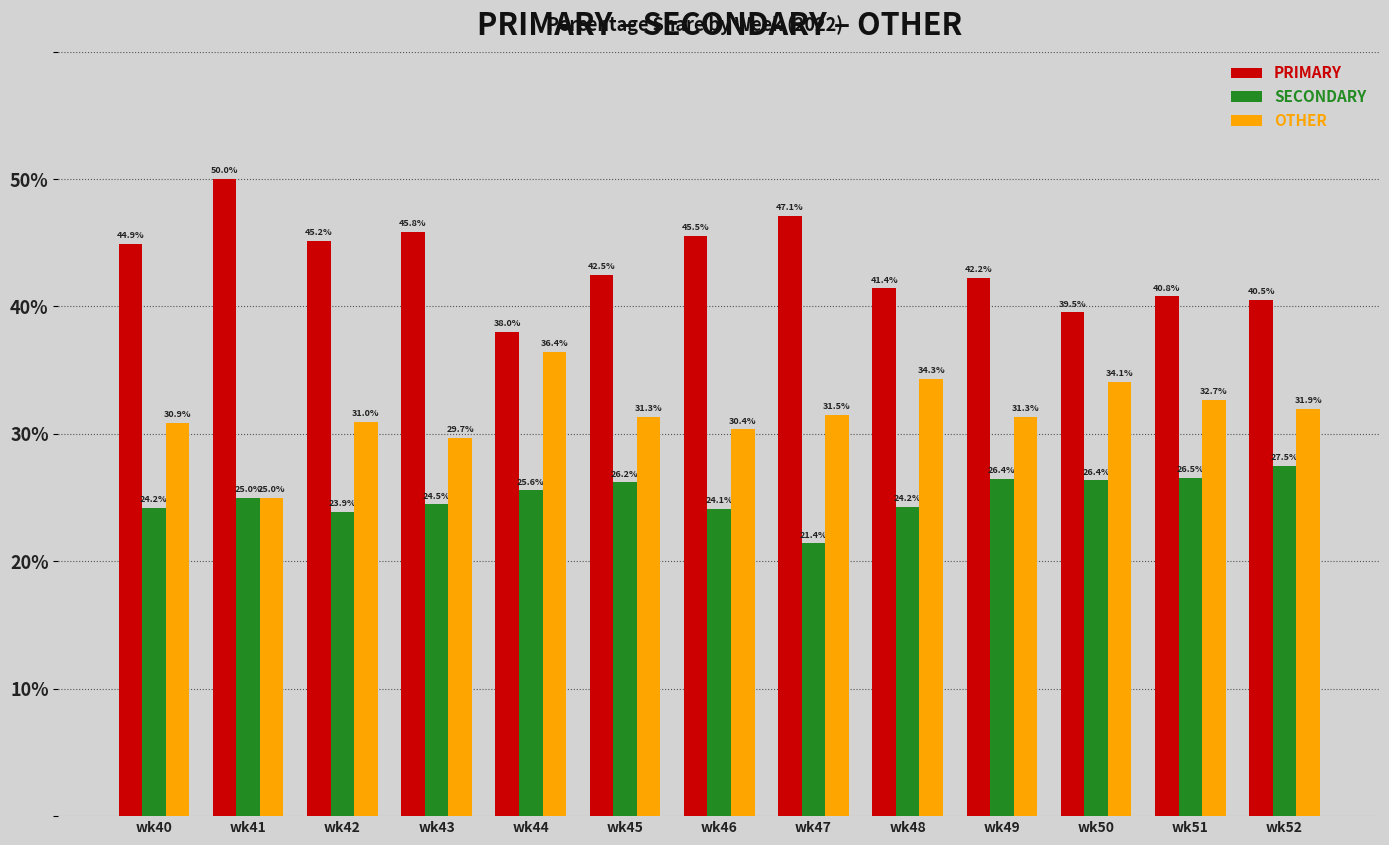

Which category has the highest value in the SECONDARY series?

wk52